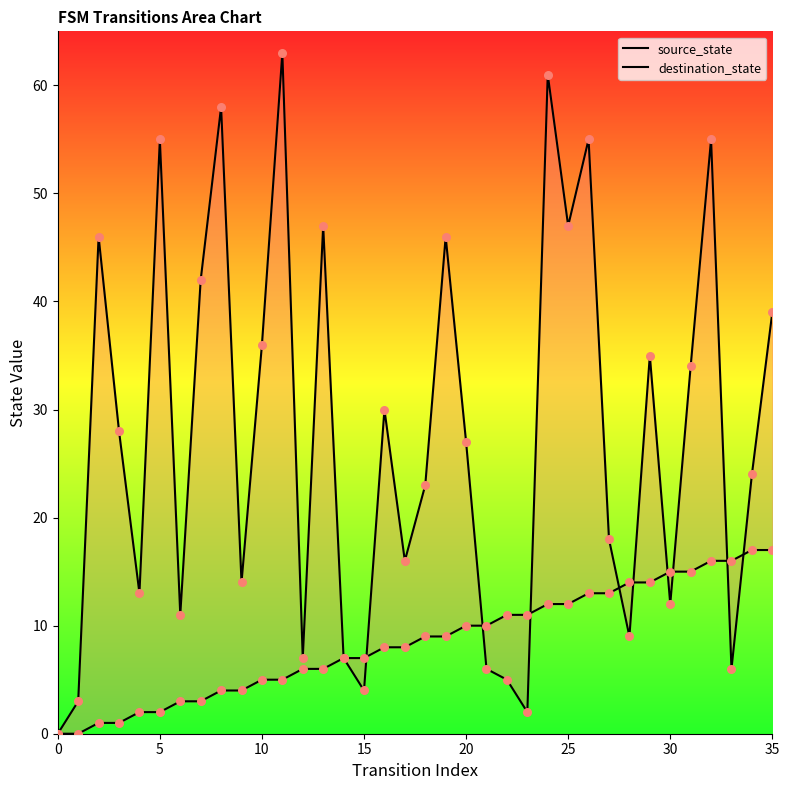

Which series has the widest spread of Y values?

destination_state